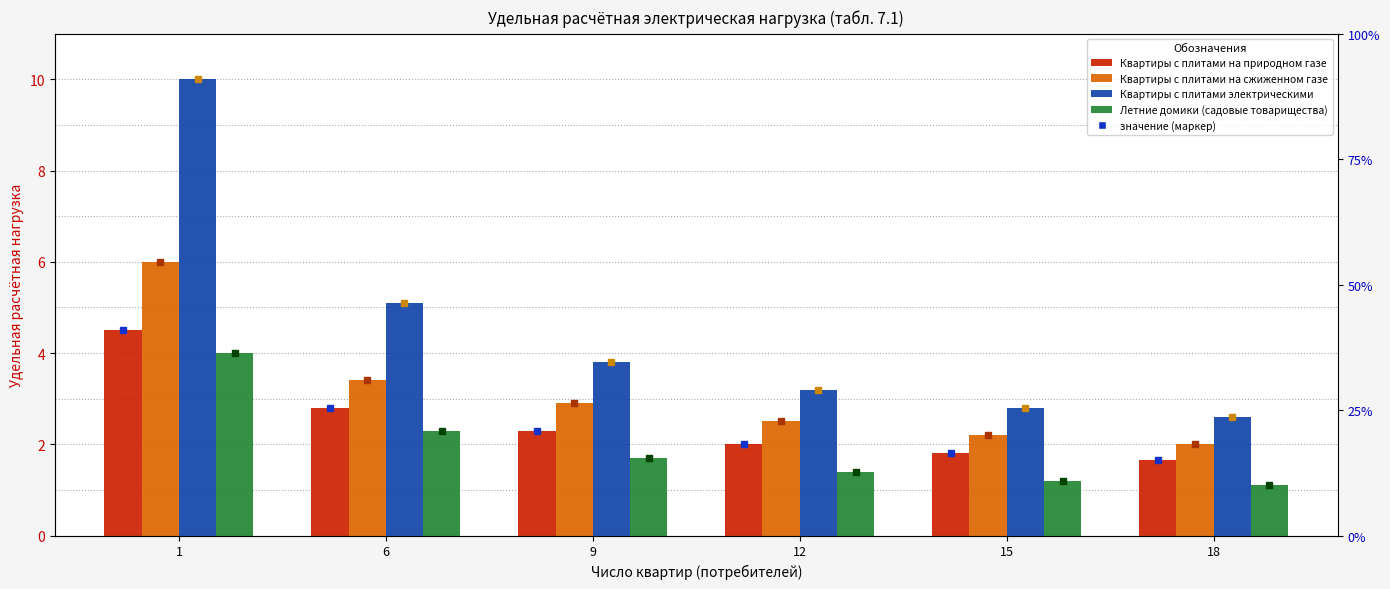

What is the value of the Квартиры с плитами на природном газе bar at the 1st from the left?

4.5